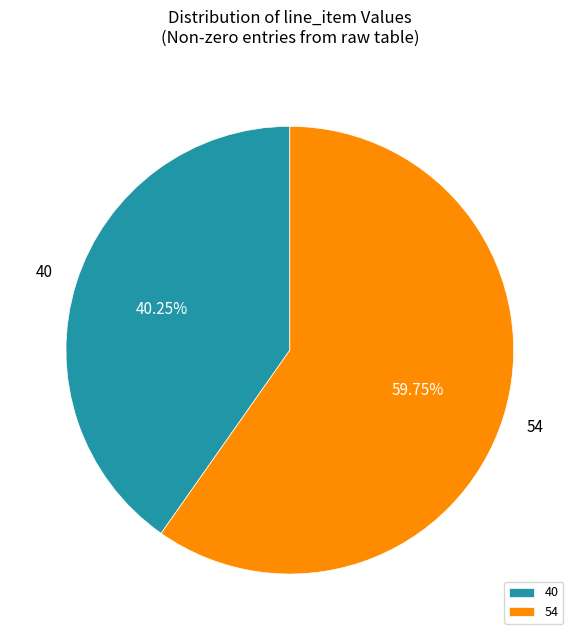

To the nearest percent, what is the average slice percentage?

50%